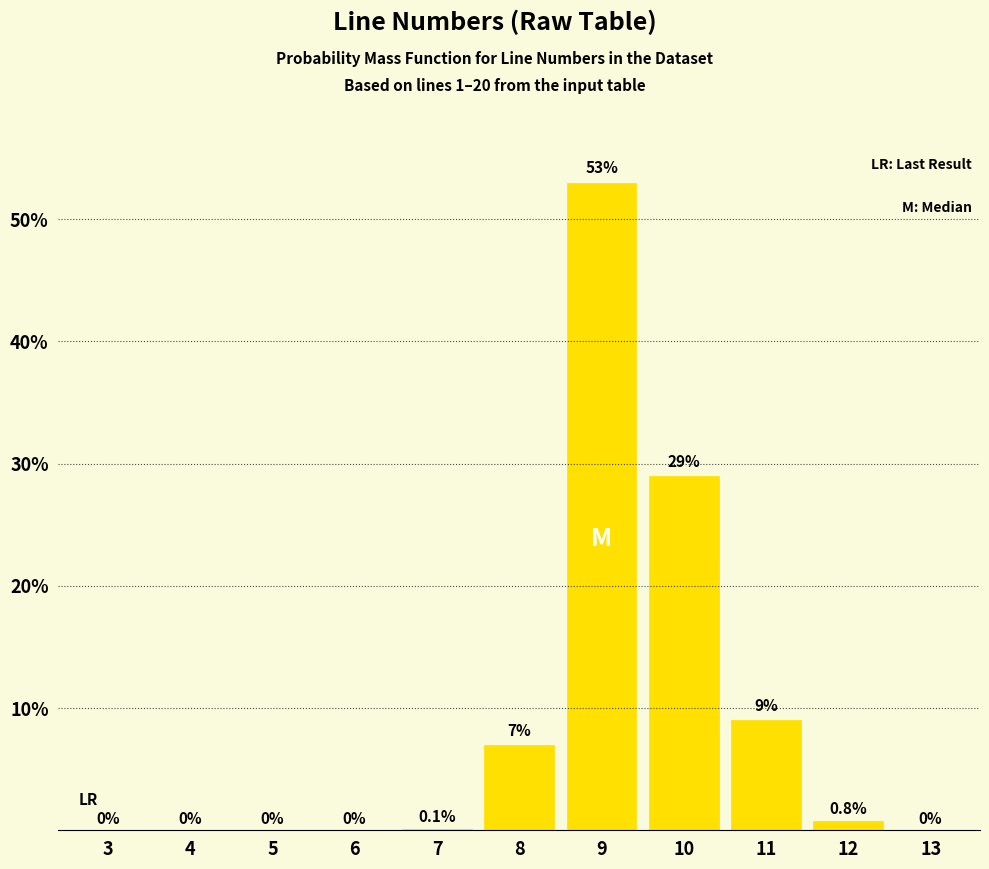

Reading left to right, transcribe all the data shown in this chart.

3=0.0	4=0.0	5=0.0	6=0.0	7=0.1	8=7.0	9=53.0	10=29.0	11=9.0	12=0.8	13=0.0